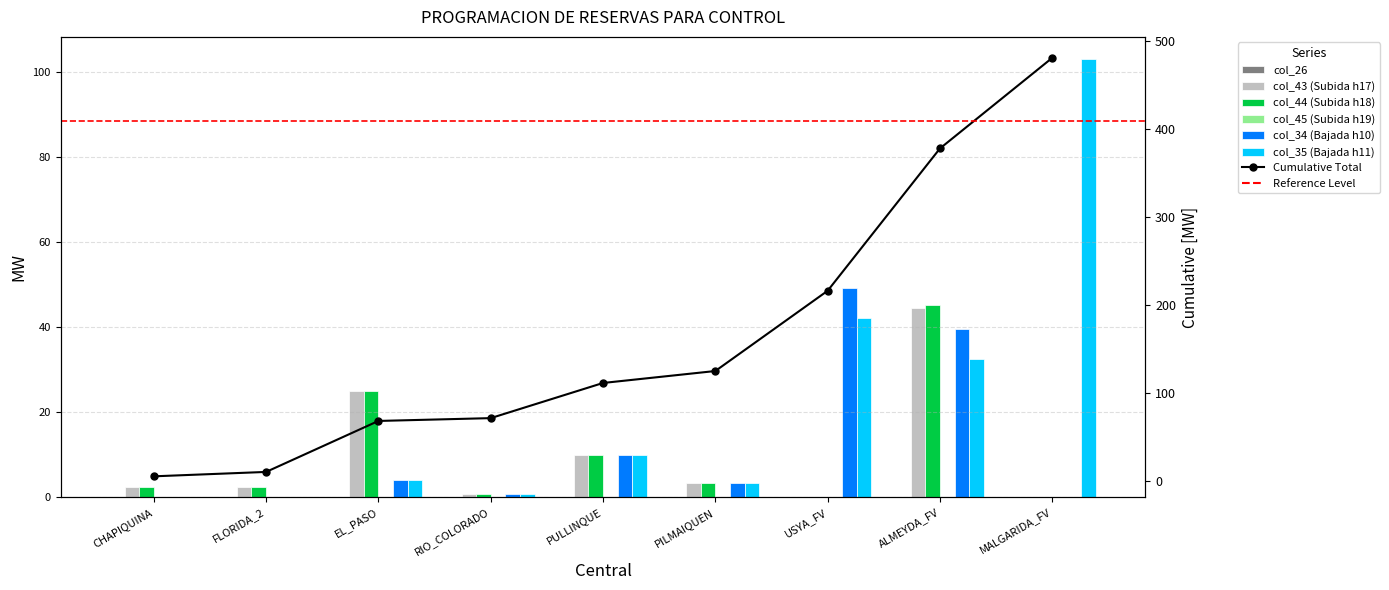

Where is col_44 nearest to the value 22?

EL_PASO